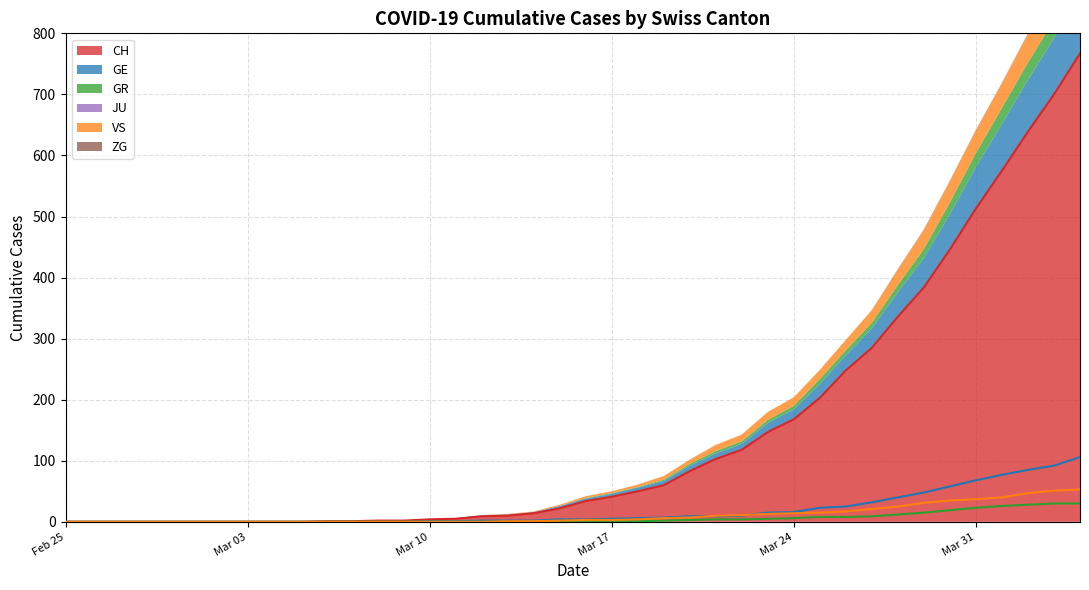

The value of CH at Mar 31 is 807. True or false?

False